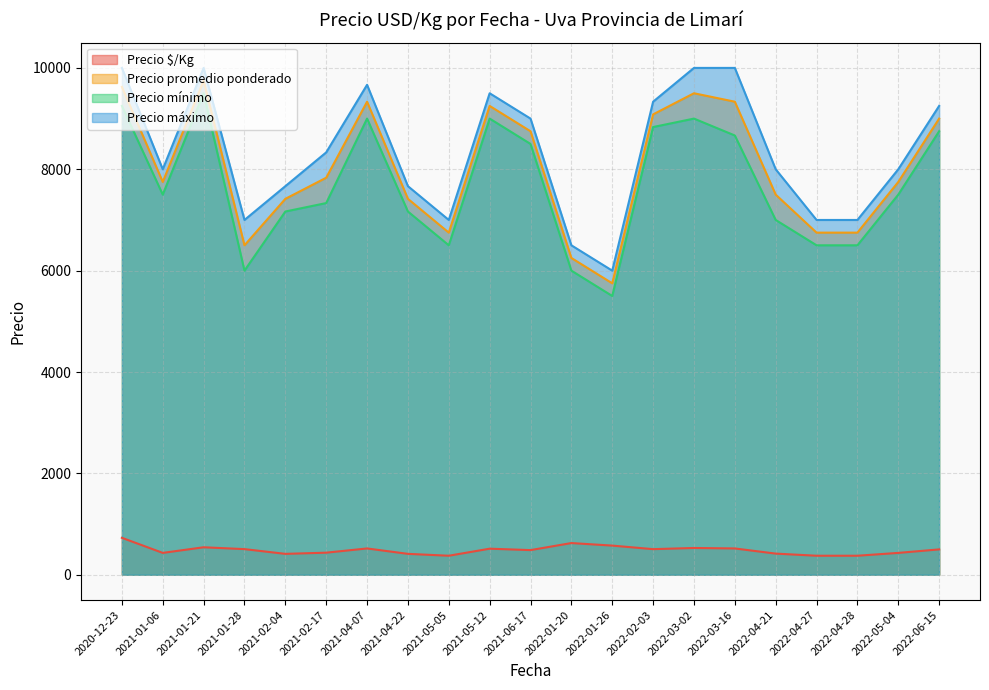

What is the total value across all series at 2022-04-21?

22917.0